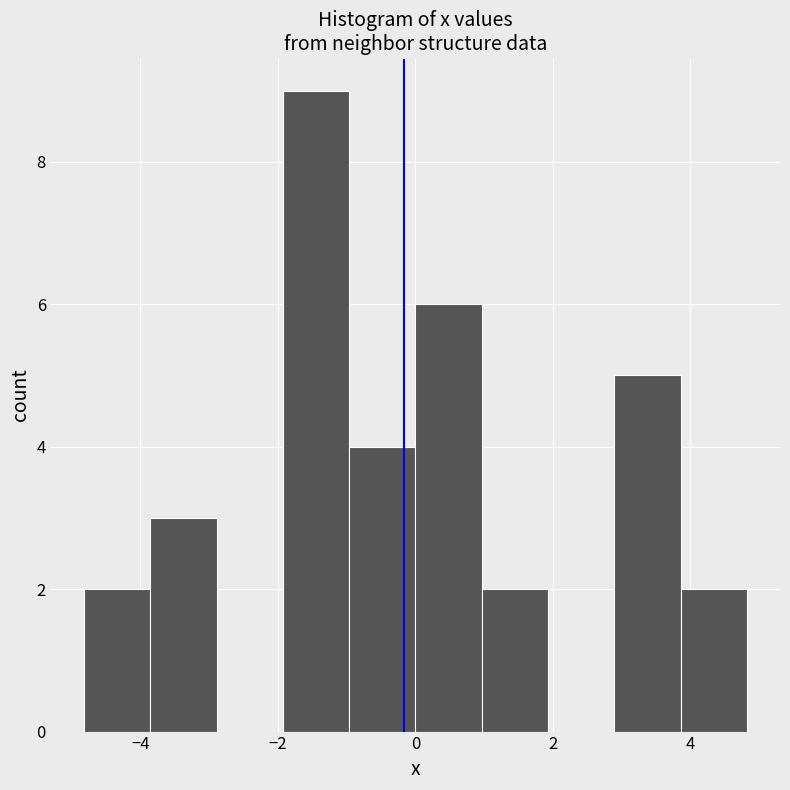

Reading left to right, transcribe this chart: for each bar, give the range it covers on the x-axis and its height. Neither the bar edges nor the heights are printed on the chart, so give them approximately, as read against the axes.

-4.8 to -3.8: 2
-3.8 to -2.8: 3
-2.8 to -2.0: 0
-2.0 to -1.0: 9
-1.0 to 0.0: 4
0.0 to 1.0: 6
1.0 to 2.0: 2
2.0 to 2.8: 0
2.8 to 3.8: 5
3.8 to 4.8: 2